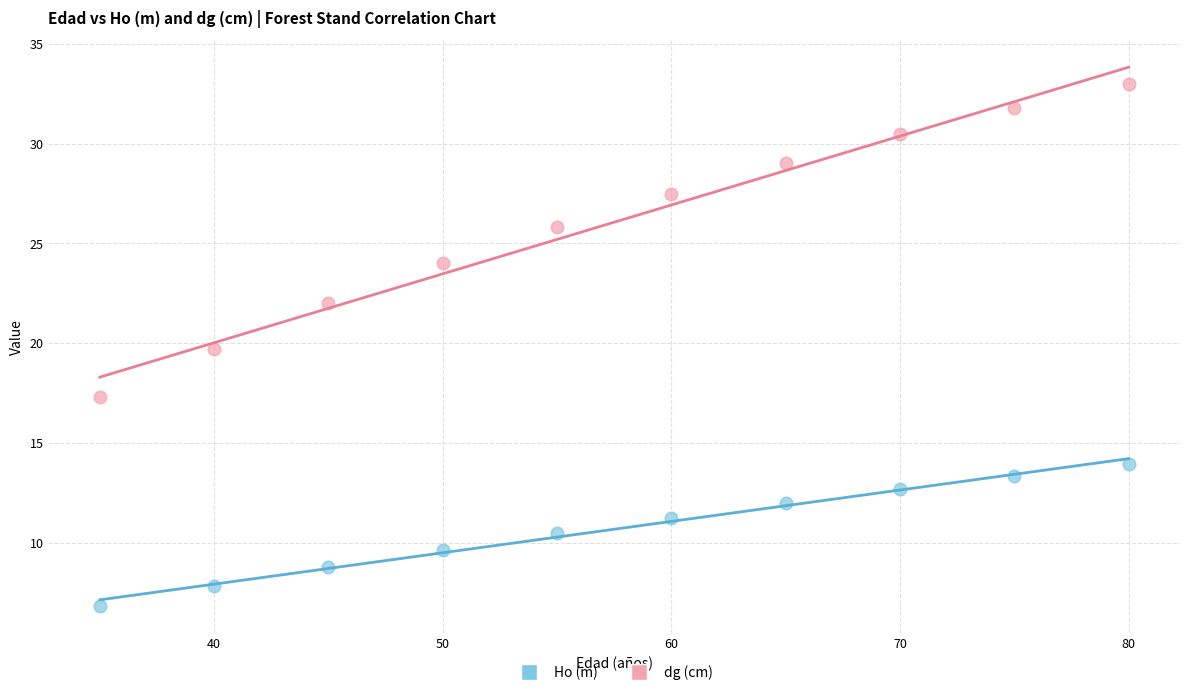

Which series has the largest Y range (max minus min)?

dg (cm)